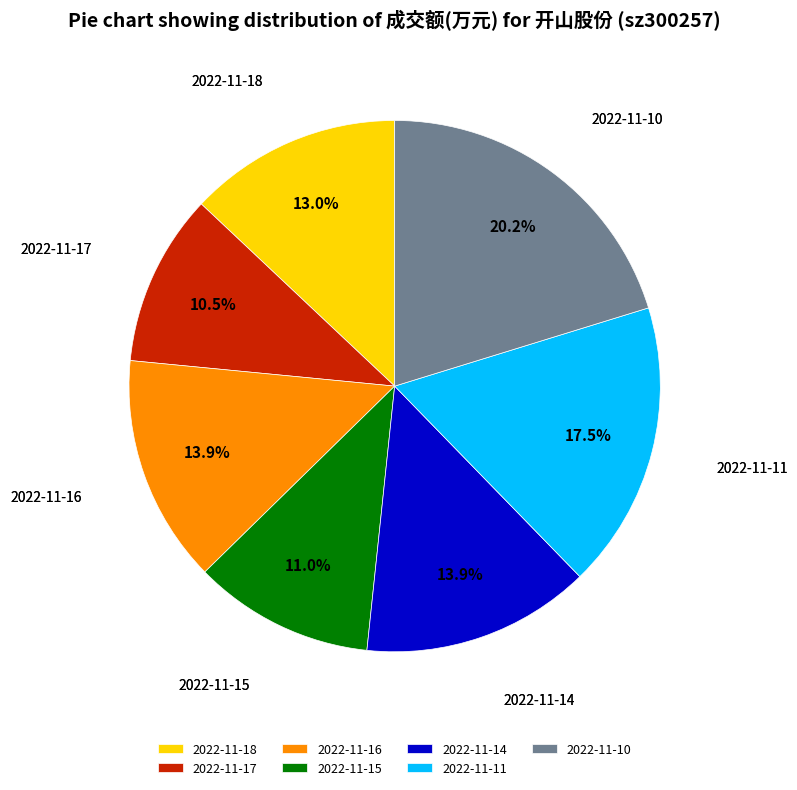

What percentage do 2022-11-14 and 2022-11-18 together represent?

26.9%